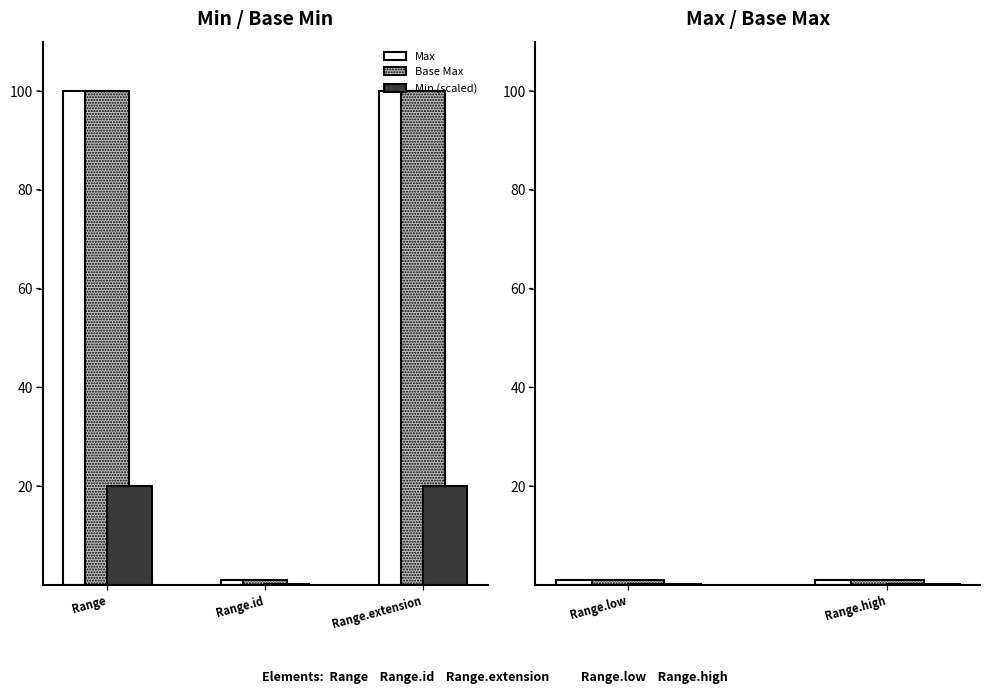

What position from the left is Range.low?

1